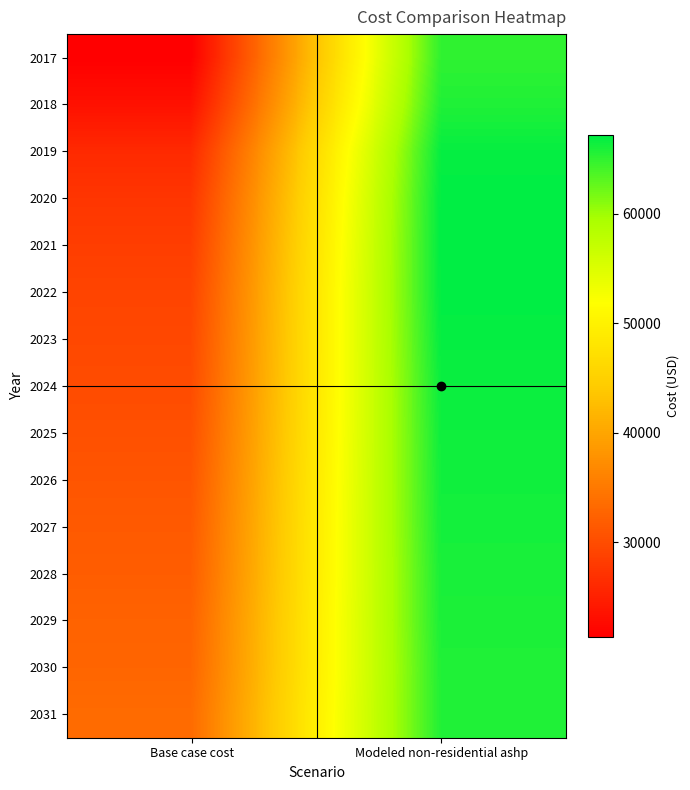

Which series has the largest total across all categories?

2031